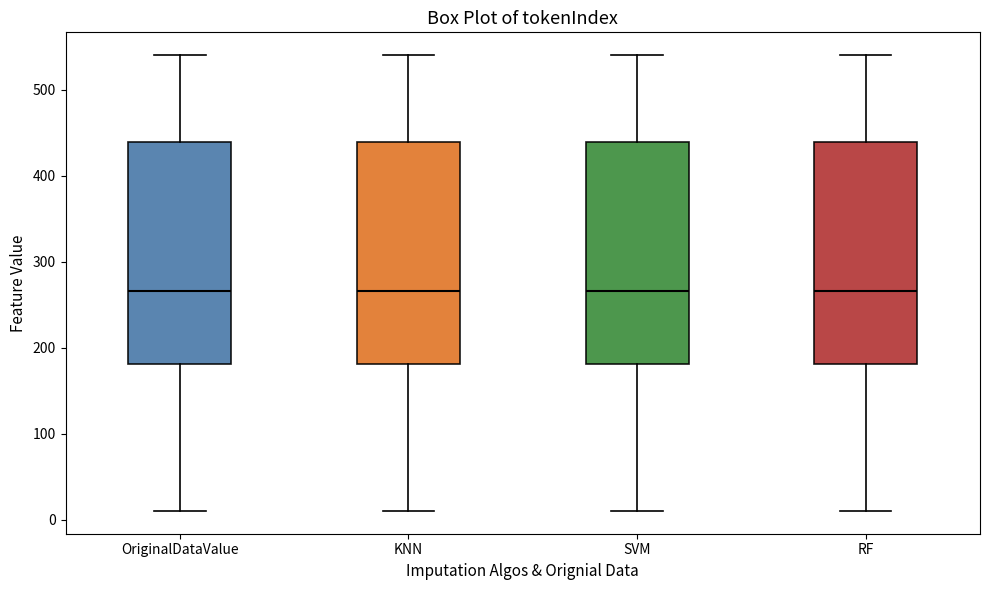

Where does the median line of the box for RF sit on the y-axis? The values are not printed on the chart, so give them approximately, as read against the axis.

270